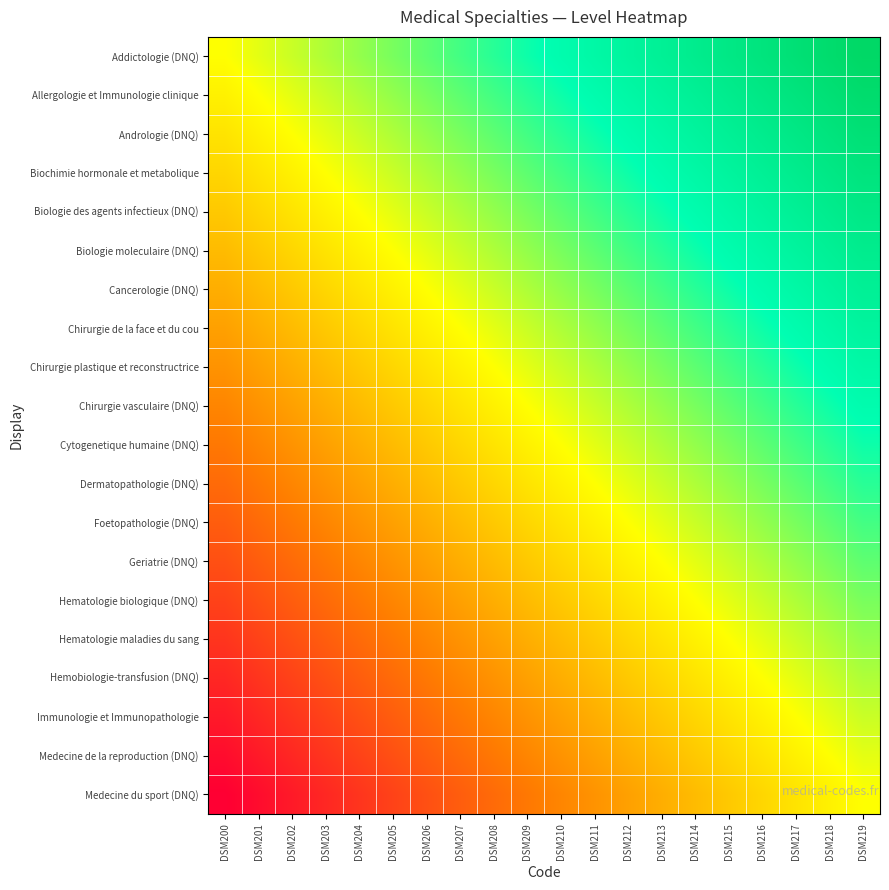

Reading left to right, what are all the values shown in this chart?

Addictologie (DNQ): DSM200=0.0	DSM201=0.1	DSM202=0.1	DSM203=0.2	DSM204=0.2	DSM205=0.3	DSM206=0.3	DSM207=0.4	DSM208=0.4	DSM209=0.5	DSM210=0.5	DSM211=0.6	DSM212=0.6	DSM213=0.7	DSM214=0.7	DSM215=0.8	DSM216=0.8	DSM217=0.9	DSM218=0.9	DSM219=1.0
Allergologie et Immunologie clinique: DSM200=-0.1	DSM201=0.0	DSM202=0.1	DSM203=0.1	DSM204=0.2	DSM205=0.2	DSM206=0.3	DSM207=0.3	DSM208=0.4	DSM209=0.4	DSM210=0.5	DSM211=0.5	DSM212=0.6	DSM213=0.6	DSM214=0.7	DSM215=0.7	DSM216=0.8	DSM217=0.8	DSM218=0.9	DSM219=0.9
Andrologie (DNQ): DSM200=-0.1	DSM201=-0.1	DSM202=0.0	DSM203=0.1	DSM204=0.1	DSM205=0.2	DSM206=0.2	DSM207=0.3	DSM208=0.3	DSM209=0.4	DSM210=0.4	DSM211=0.5	DSM212=0.5	DSM213=0.6	DSM214=0.6	DSM215=0.7	DSM216=0.7	DSM217=0.8	DSM218=0.8	DSM219=0.9
Biochimie hormonale et metabolique: DSM200=-0.2	DSM201=-0.1	DSM202=-0.1	DSM203=0.0	DSM204=0.1	DSM205=0.1	DSM206=0.2	DSM207=0.2	DSM208=0.3	DSM209=0.3	DSM210=0.4	DSM211=0.4	DSM212=0.5	DSM213=0.5	DSM214=0.6	DSM215=0.6	DSM216=0.7	DSM217=0.7	DSM218=0.8	DSM219=0.8
Biologie des agents infectieux (DNQ): DSM200=-0.2	DSM201=-0.2	DSM202=-0.1	DSM203=-0.1	DSM204=0.0	DSM205=0.1	DSM206=0.1	DSM207=0.2	DSM208=0.2	DSM209=0.3	DSM210=0.3	DSM211=0.4	DSM212=0.4	DSM213=0.5	DSM214=0.5	DSM215=0.6	DSM216=0.6	DSM217=0.7	DSM218=0.7	DSM219=0.8
Biologie moleculaire (DNQ): DSM200=-0.3	DSM201=-0.2	DSM202=-0.2	DSM203=-0.1	DSM204=-0.1	DSM205=0.0	DSM206=0.1	DSM207=0.1	DSM208=0.2	DSM209=0.2	DSM210=0.3	DSM211=0.3	DSM212=0.4	DSM213=0.4	DSM214=0.5	DSM215=0.5	DSM216=0.6	DSM217=0.6	DSM218=0.7	DSM219=0.7
Cancerologie (DNQ): DSM200=-0.3	DSM201=-0.3	DSM202=-0.2	DSM203=-0.2	DSM204=-0.1	DSM205=-0.1	DSM206=0.0	DSM207=0.1	DSM208=0.1	DSM209=0.2	DSM210=0.2	DSM211=0.3	DSM212=0.3	DSM213=0.4	DSM214=0.4	DSM215=0.5	DSM216=0.5	DSM217=0.6	DSM218=0.6	DSM219=0.7
Chirurgie de la face et du cou: DSM200=-0.4	DSM201=-0.3	DSM202=-0.3	DSM203=-0.2	DSM204=-0.2	DSM205=-0.1	DSM206=-0.1	DSM207=0.0	DSM208=0.1	DSM209=0.1	DSM210=0.2	DSM211=0.2	DSM212=0.3	DSM213=0.3	DSM214=0.4	DSM215=0.4	DSM216=0.5	DSM217=0.5	DSM218=0.6	DSM219=0.6
Chirurgie plastique et reconstructrice: DSM200=-0.4	DSM201=-0.4	DSM202=-0.3	DSM203=-0.3	DSM204=-0.2	DSM205=-0.2	DSM206=-0.1	DSM207=-0.1	DSM208=0.0	DSM209=0.1	DSM210=0.1	DSM211=0.2	DSM212=0.2	DSM213=0.3	DSM214=0.3	DSM215=0.4	DSM216=0.4	DSM217=0.5	DSM218=0.5	DSM219=0.6
Chirurgie vasculaire (DNQ): DSM200=-0.5	DSM201=-0.4	DSM202=-0.4	DSM203=-0.3	DSM204=-0.3	DSM205=-0.2	DSM206=-0.2	DSM207=-0.1	DSM208=-0.1	DSM209=0.0	DSM210=0.1	DSM211=0.1	DSM212=0.2	DSM213=0.2	DSM214=0.3	DSM215=0.3	DSM216=0.4	DSM217=0.4	DSM218=0.5	DSM219=0.5
Cytogenetique humaine (DNQ): DSM200=-0.5	DSM201=-0.5	DSM202=-0.4	DSM203=-0.4	DSM204=-0.3	DSM205=-0.3	DSM206=-0.2	DSM207=-0.2	DSM208=-0.1	DSM209=-0.1	DSM210=0.0	DSM211=0.1	DSM212=0.1	DSM213=0.2	DSM214=0.2	DSM215=0.3	DSM216=0.3	DSM217=0.4	DSM218=0.4	DSM219=0.5
Dermatopathologie (DNQ): DSM200=-0.6	DSM201=-0.5	DSM202=-0.5	DSM203=-0.4	DSM204=-0.4	DSM205=-0.3	DSM206=-0.3	DSM207=-0.2	DSM208=-0.2	DSM209=-0.1	DSM210=-0.1	DSM211=0.0	DSM212=0.1	DSM213=0.1	DSM214=0.2	DSM215=0.2	DSM216=0.3	DSM217=0.3	DSM218=0.4	DSM219=0.4
Foetopathologie (DNQ): DSM200=-0.6	DSM201=-0.6	DSM202=-0.5	DSM203=-0.5	DSM204=-0.4	DSM205=-0.4	DSM206=-0.3	DSM207=-0.3	DSM208=-0.2	DSM209=-0.2	DSM210=-0.1	DSM211=-0.1	DSM212=0.0	DSM213=0.1	DSM214=0.1	DSM215=0.2	DSM216=0.2	DSM217=0.3	DSM218=0.3	DSM219=0.4
Geriatrie (DNQ): DSM200=-0.7	DSM201=-0.6	DSM202=-0.6	DSM203=-0.5	DSM204=-0.5	DSM205=-0.4	DSM206=-0.4	DSM207=-0.3	DSM208=-0.3	DSM209=-0.2	DSM210=-0.2	DSM211=-0.1	DSM212=-0.1	DSM213=0.0	DSM214=0.1	DSM215=0.1	DSM216=0.2	DSM217=0.2	DSM218=0.3	DSM219=0.3
Hematologie biologique (DNQ): DSM200=-0.7	DSM201=-0.7	DSM202=-0.6	DSM203=-0.6	DSM204=-0.5	DSM205=-0.5	DSM206=-0.4	DSM207=-0.4	DSM208=-0.3	DSM209=-0.3	DSM210=-0.2	DSM211=-0.2	DSM212=-0.1	DSM213=-0.1	DSM214=0.0	DSM215=0.1	DSM216=0.1	DSM217=0.2	DSM218=0.2	DSM219=0.3
Hematologie maladies du sang: DSM200=-0.8	DSM201=-0.7	DSM202=-0.7	DSM203=-0.6	DSM204=-0.6	DSM205=-0.5	DSM206=-0.5	DSM207=-0.4	DSM208=-0.4	DSM209=-0.3	DSM210=-0.3	DSM211=-0.2	DSM212=-0.2	DSM213=-0.1	DSM214=-0.1	DSM215=0.0	DSM216=0.1	DSM217=0.1	DSM218=0.2	DSM219=0.2
Hemobiologie-transfusion (DNQ): DSM200=-0.8	DSM201=-0.8	DSM202=-0.7	DSM203=-0.7	DSM204=-0.6	DSM205=-0.6	DSM206=-0.5	DSM207=-0.5	DSM208=-0.4	DSM209=-0.4	DSM210=-0.3	DSM211=-0.3	DSM212=-0.2	DSM213=-0.2	DSM214=-0.1	DSM215=-0.1	DSM216=0.0	DSM217=0.1	DSM218=0.1	DSM219=0.2
Immunologie et Immunopathologie: DSM200=-0.9	DSM201=-0.8	DSM202=-0.8	DSM203=-0.7	DSM204=-0.7	DSM205=-0.6	DSM206=-0.6	DSM207=-0.5	DSM208=-0.5	DSM209=-0.4	DSM210=-0.4	DSM211=-0.3	DSM212=-0.3	DSM213=-0.2	DSM214=-0.2	DSM215=-0.1	DSM216=-0.1	DSM217=0.0	DSM218=0.1	DSM219=0.1
Medecine de la reproduction (DNQ): DSM200=-0.9	DSM201=-0.9	DSM202=-0.8	DSM203=-0.8	DSM204=-0.7	DSM205=-0.7	DSM206=-0.6	DSM207=-0.6	DSM208=-0.5	DSM209=-0.5	DSM210=-0.4	DSM211=-0.4	DSM212=-0.3	DSM213=-0.3	DSM214=-0.2	DSM215=-0.2	DSM216=-0.1	DSM217=-0.1	DSM218=0.0	DSM219=0.1
Medecine du sport (DNQ): DSM200=-1.0	DSM201=-0.9	DSM202=-0.9	DSM203=-0.8	DSM204=-0.8	DSM205=-0.7	DSM206=-0.7	DSM207=-0.6	DSM208=-0.6	DSM209=-0.5	DSM210=-0.5	DSM211=-0.4	DSM212=-0.4	DSM213=-0.3	DSM214=-0.3	DSM215=-0.2	DSM216=-0.2	DSM217=-0.1	DSM218=-0.1	DSM219=0.0